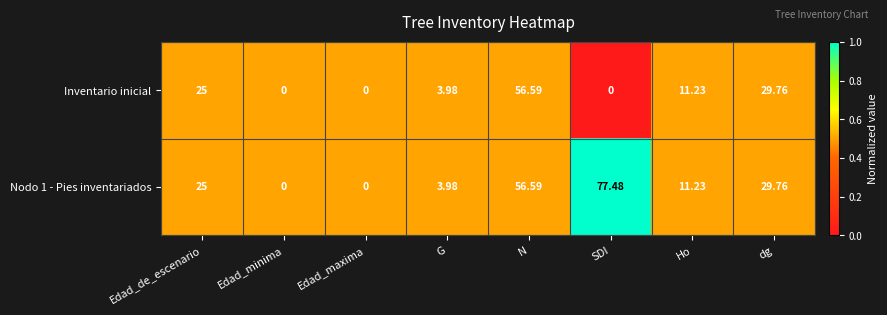

At which label does Inventario inicial reach its peak?

N